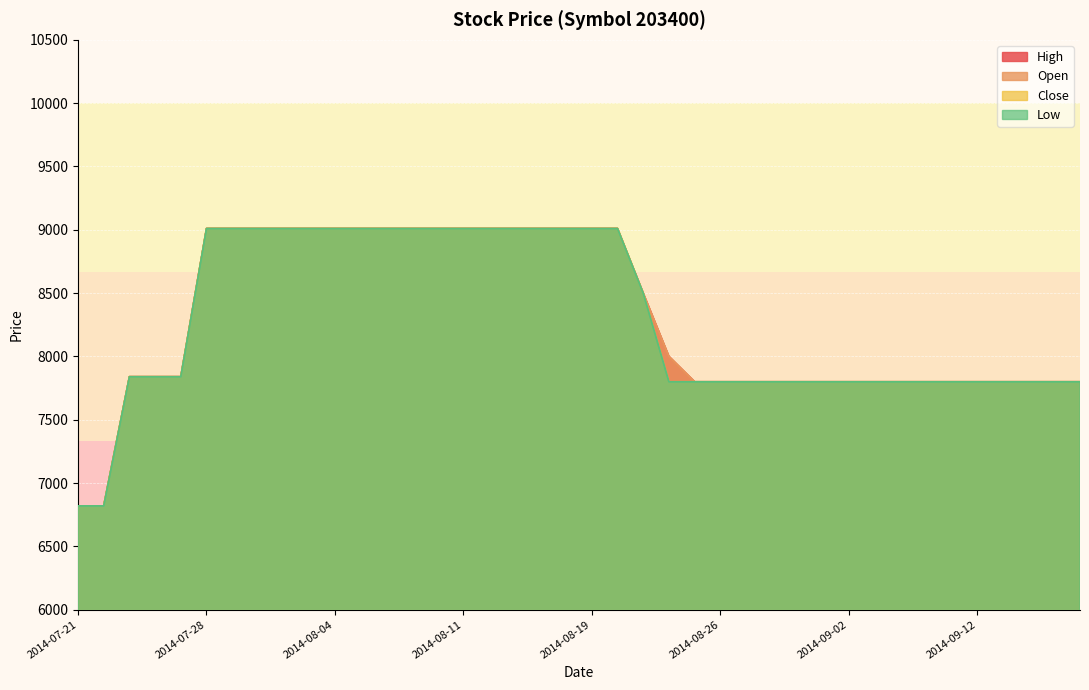

At which label does High reach its peak?

2014-07-28